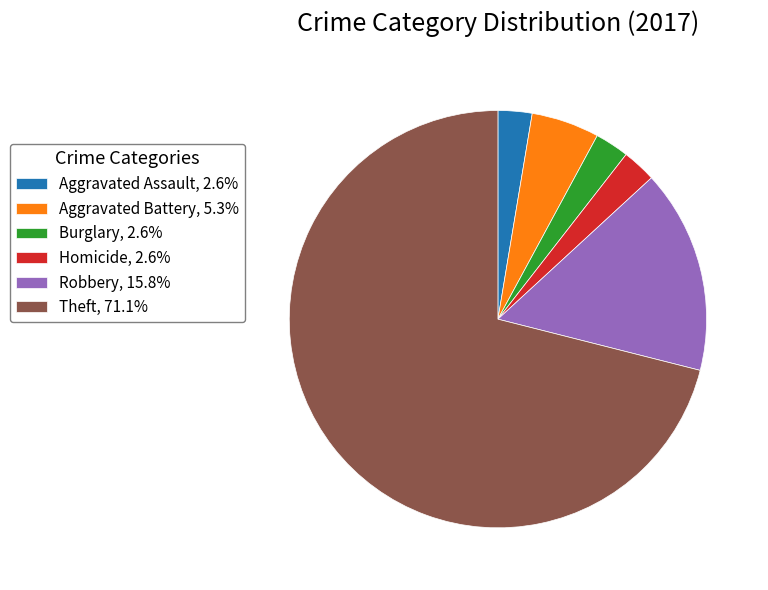

How many segments does this pie chart have?

6